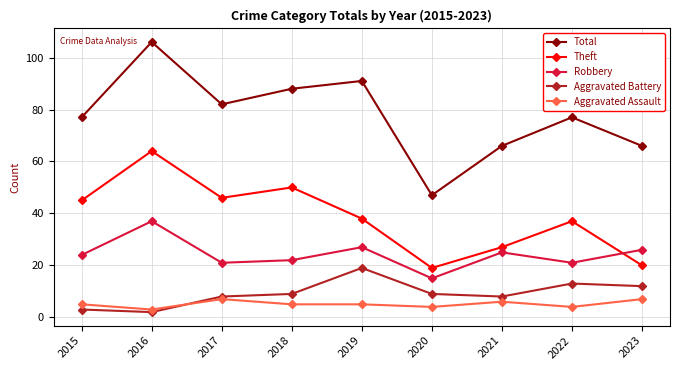

What is the average value of the Total series?

78